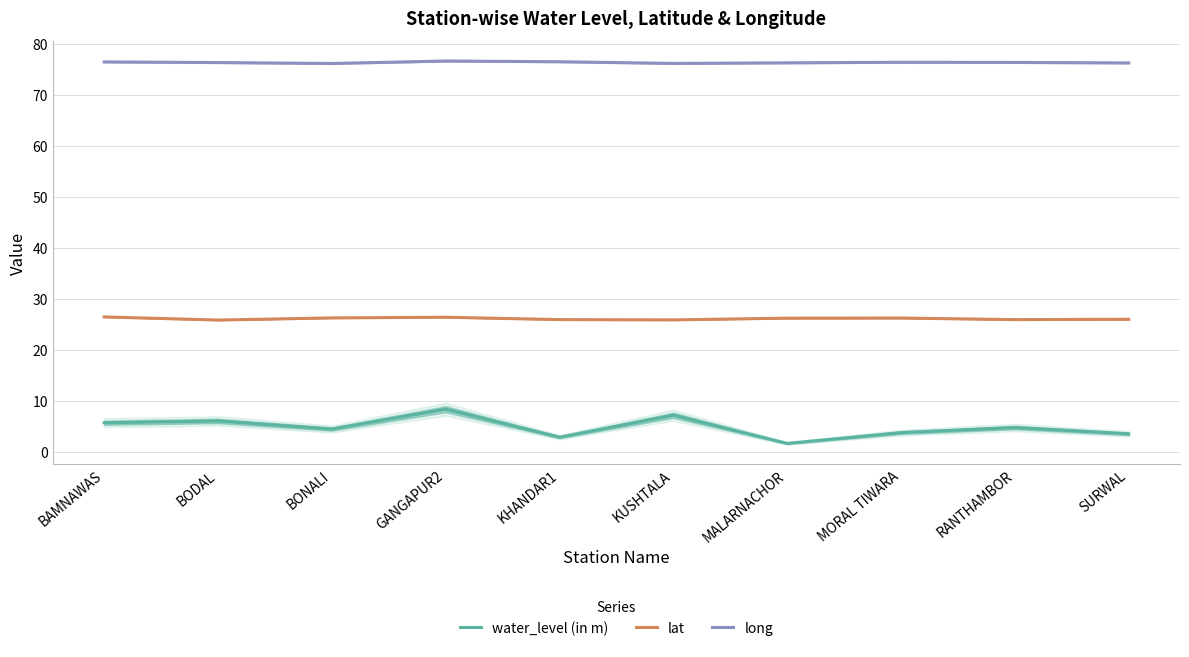

How many series are shown in this chart?

3